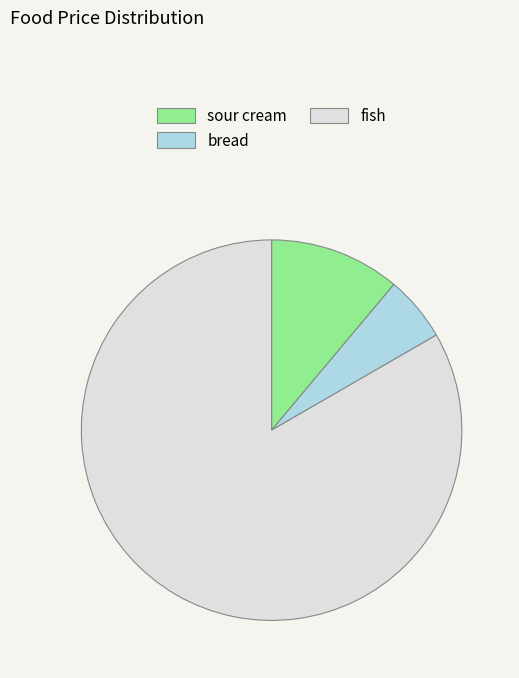

What is the ratio of the value at sour cream to the value at bread?

2.0